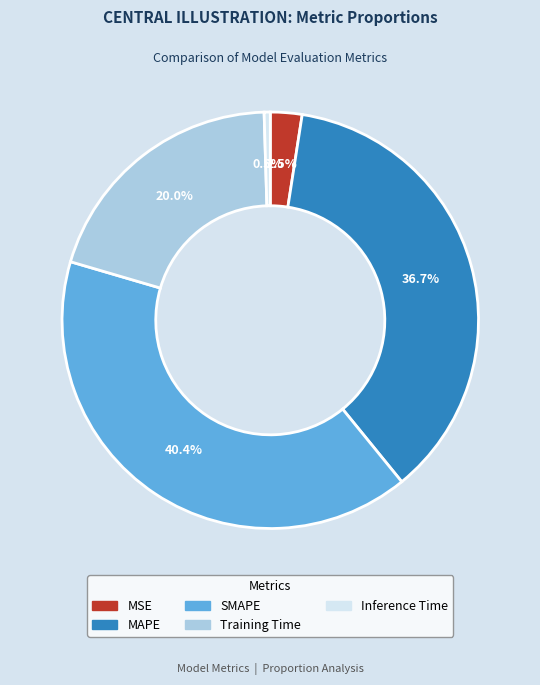

Is it true that SMAPE is 40% of the pie?

True